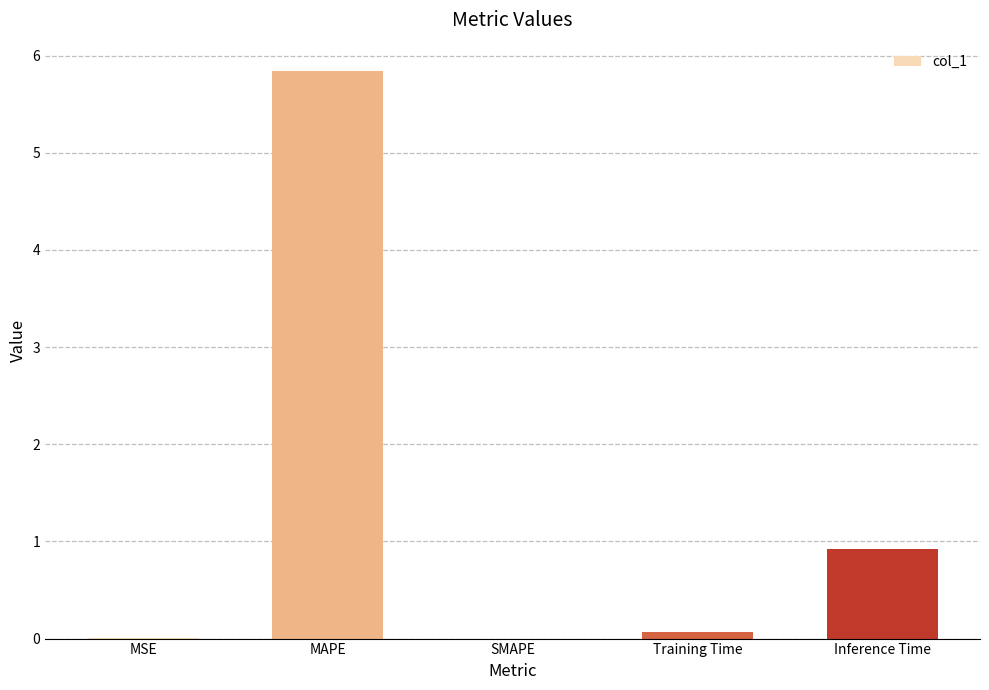

Which has a higher value, Training Time or Inference Time?

Inference Time